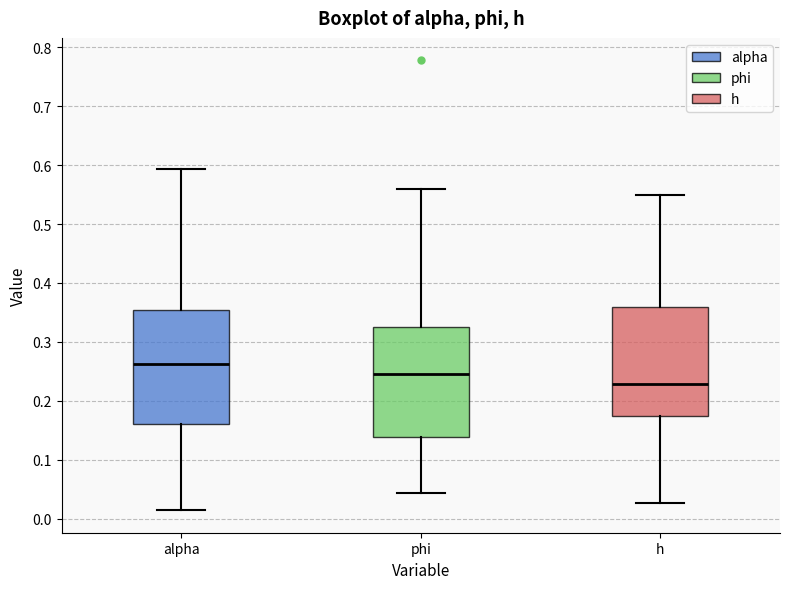

Where is the lower edge of the box for alpha on the y-axis? The values are not printed on the chart, so give them approximately, as read against the axis.

0.16